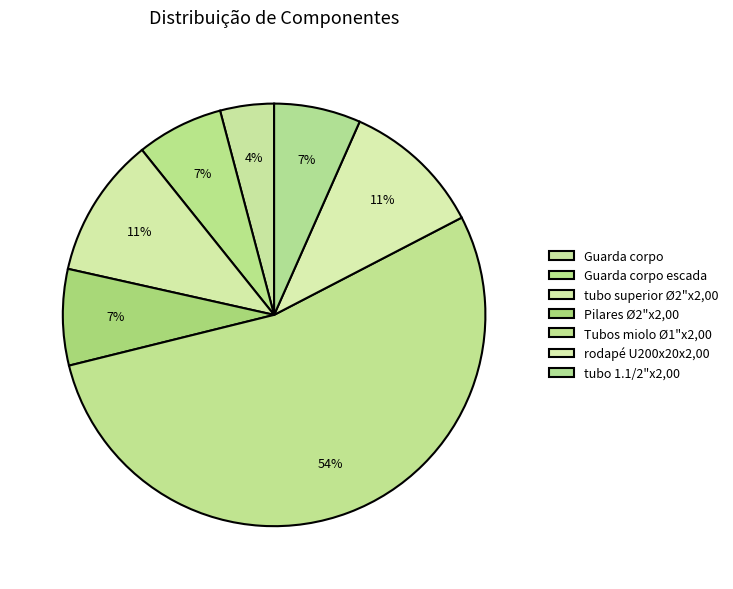

How many segments does this pie chart have?

7